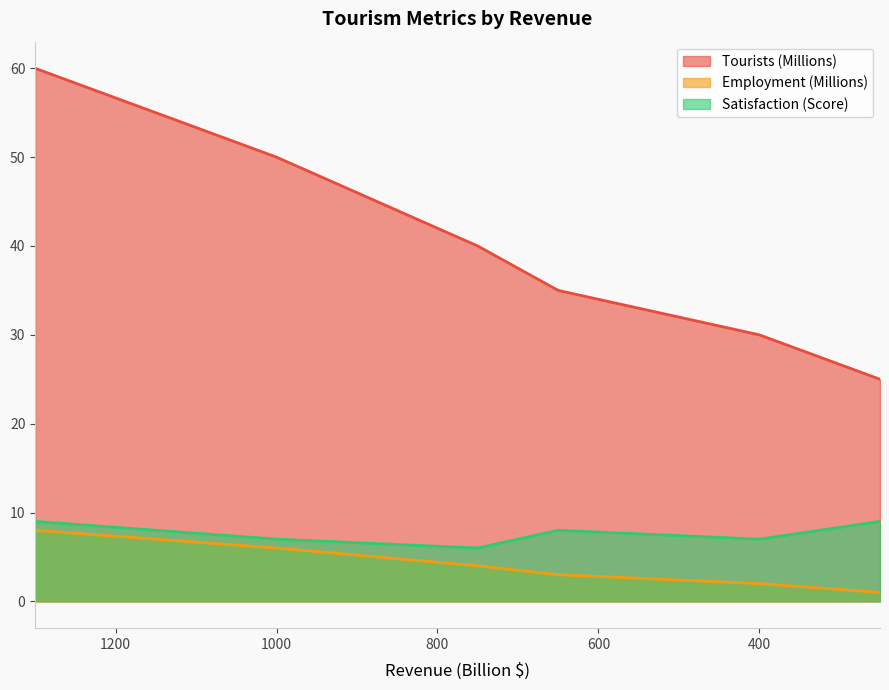

What is the difference between the maximum and minimum values in the Tourists (Millions) series?

35